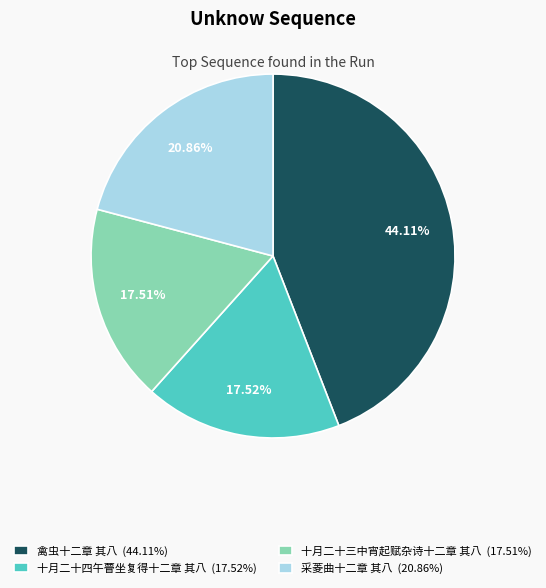

To the nearest percent, what portion does 十月二十四午瞢坐复得十二章 其八 represent?

18%